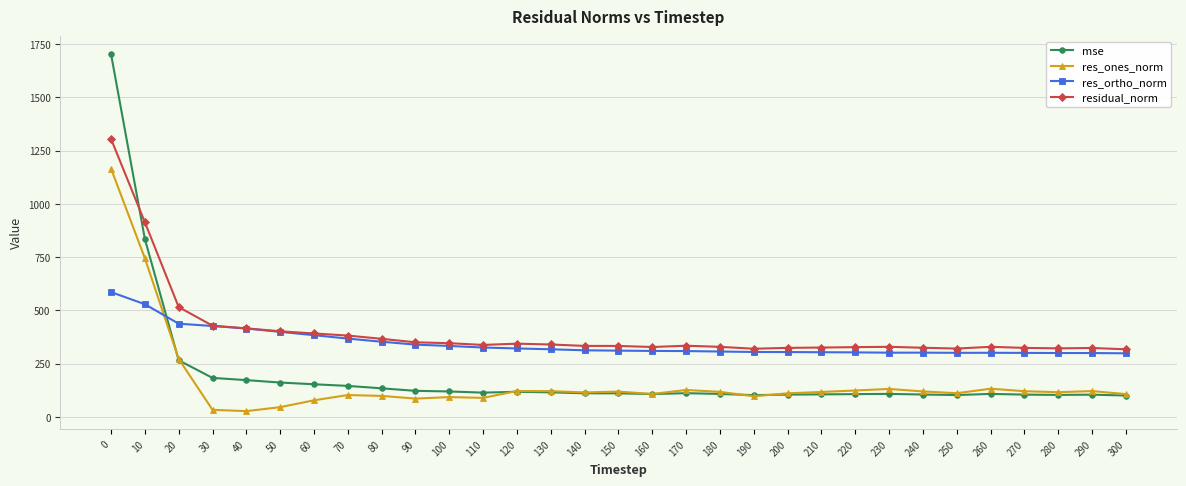

True or false: res_ortho_norm has a value of 438.0 at 20.

True